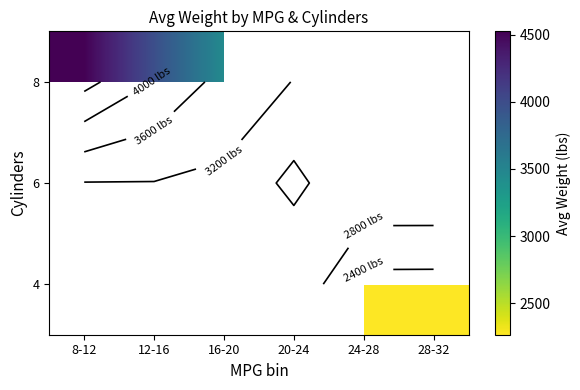

List the series in order of their overall mean, lowest first.

4, 6, 8